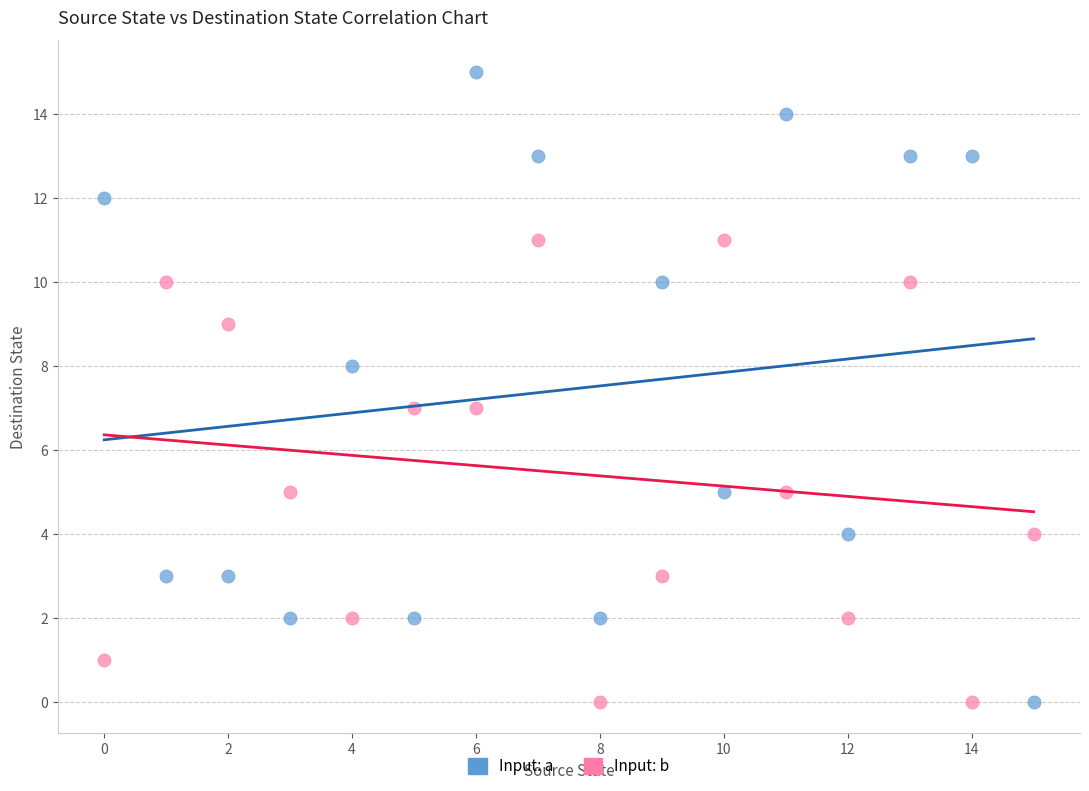

Which series reaches the maximum Y coordinate?

Input: a